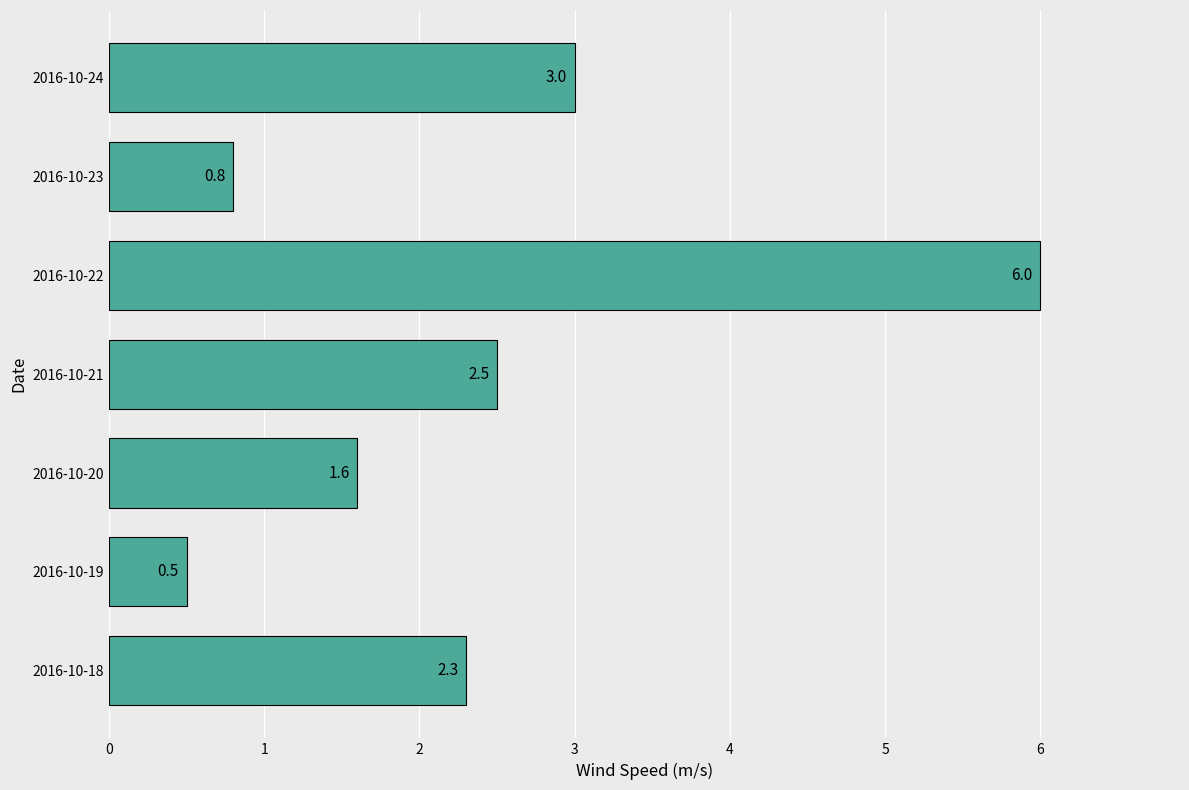

What is the minimum value shown in the chart?

0.5